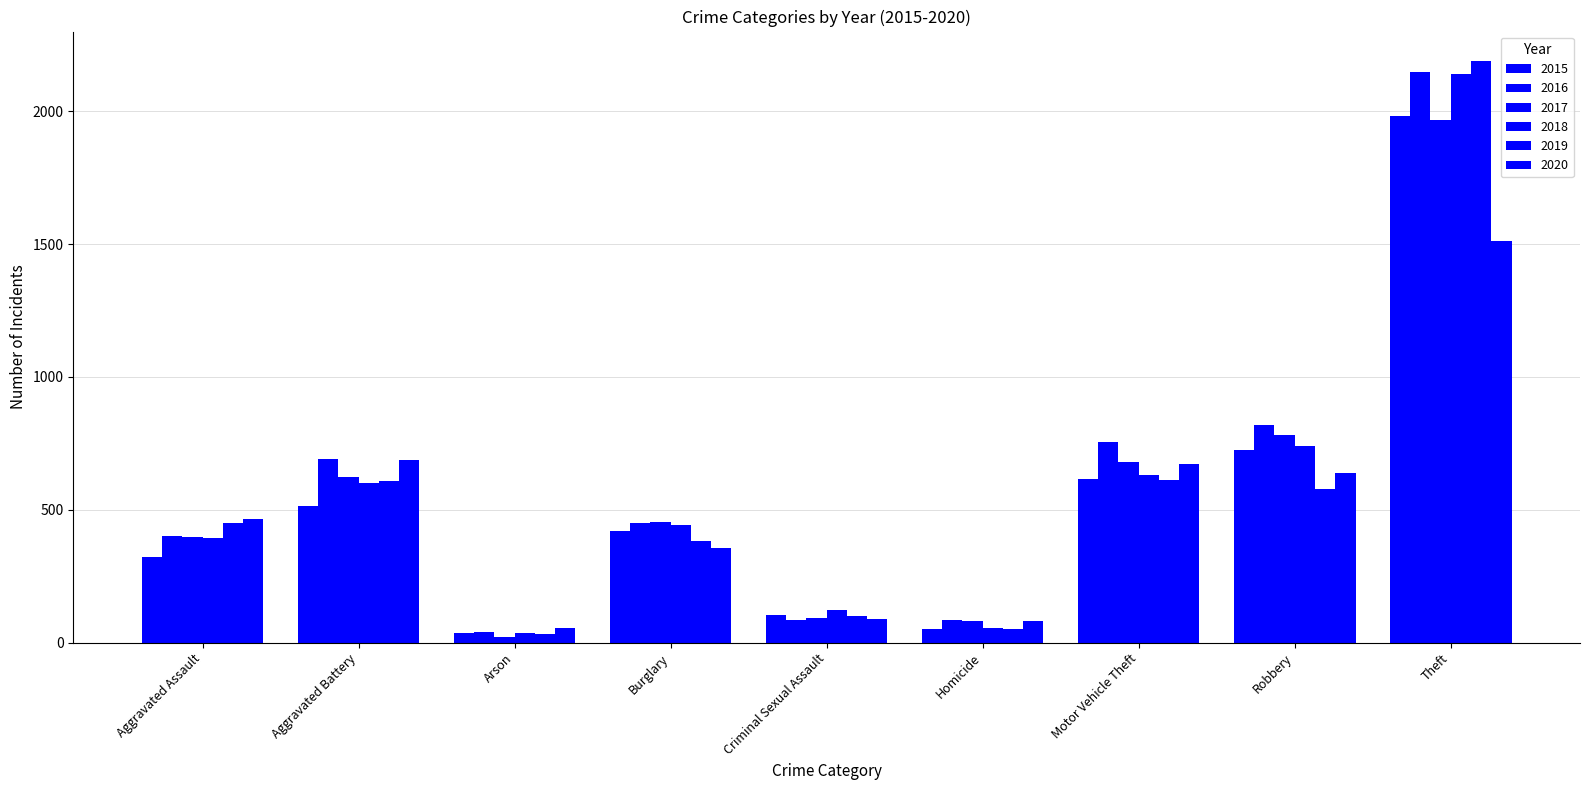

At which category does the chart reach its peak across all series?

Theft